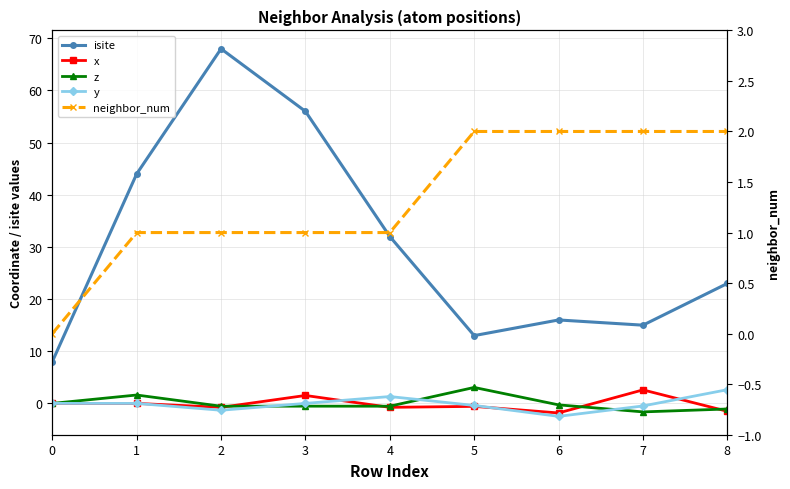

Which label corresponds to the largest value in the chart?

2